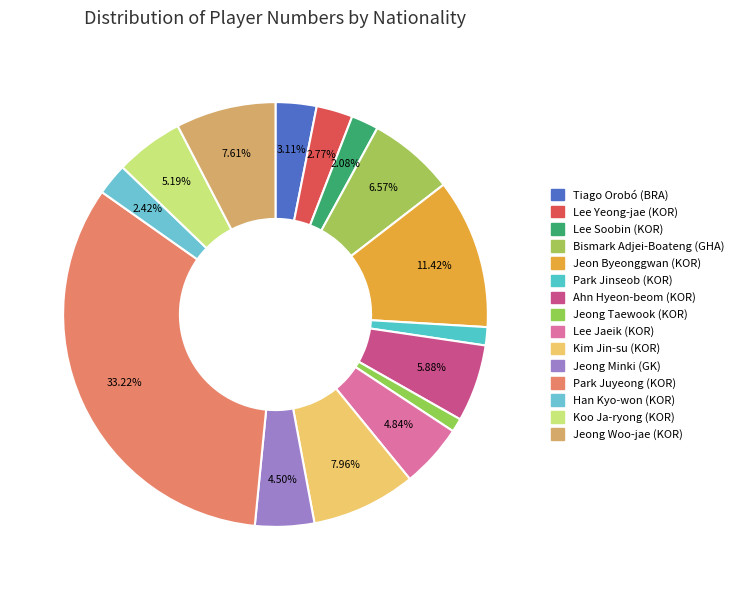

How many segments does this pie chart have?

15